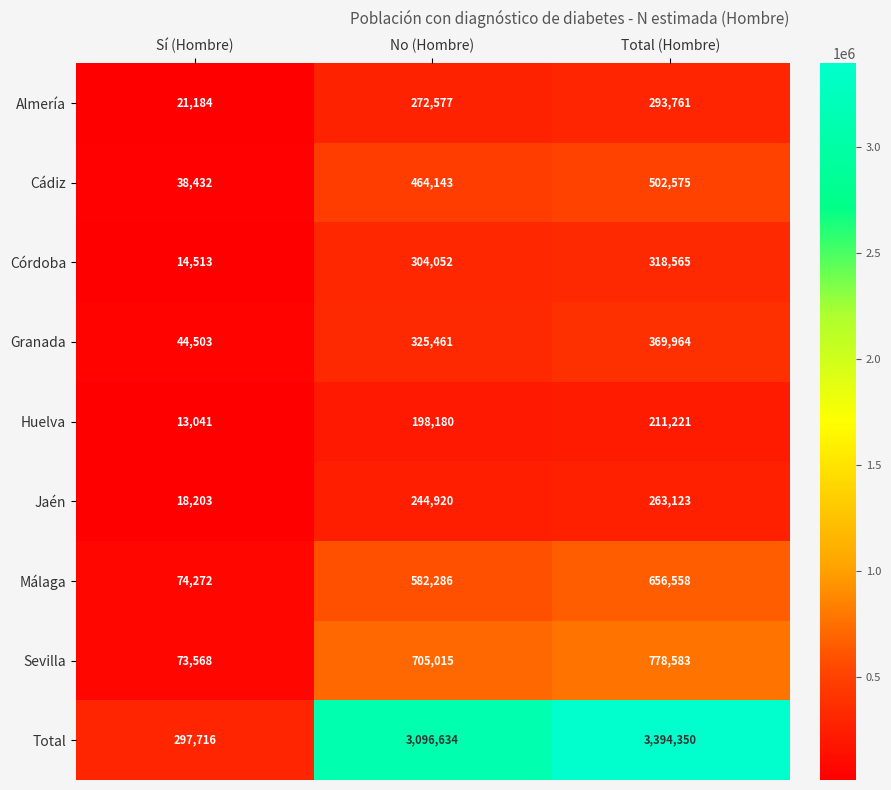

Which series has the widest spread of values?

Total